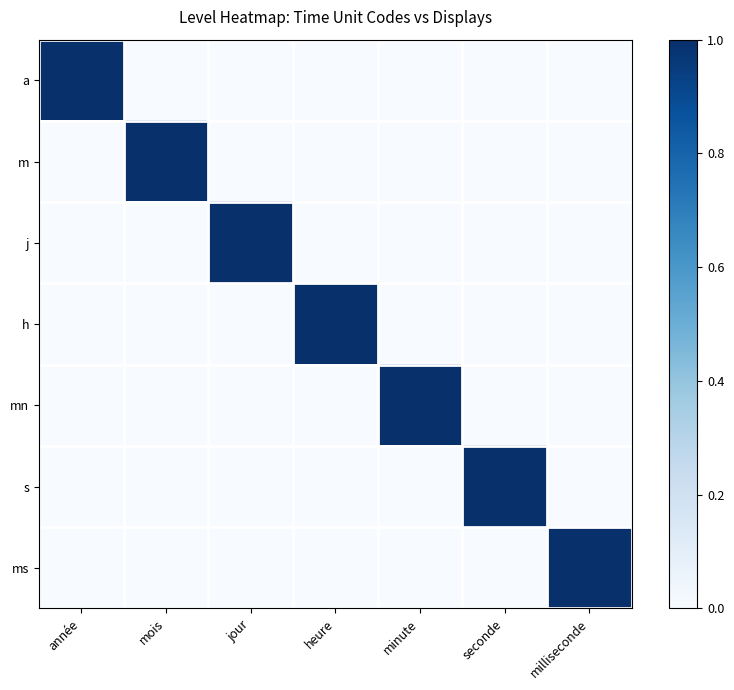

Which series has the largest range (max minus min)?

a